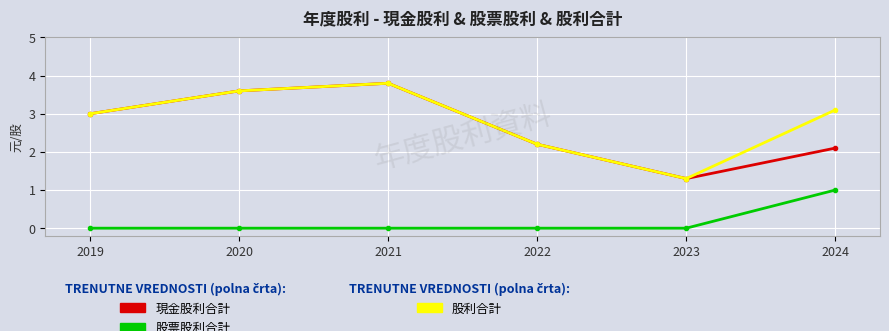

What is the maximum value shown in the chart?

3.8